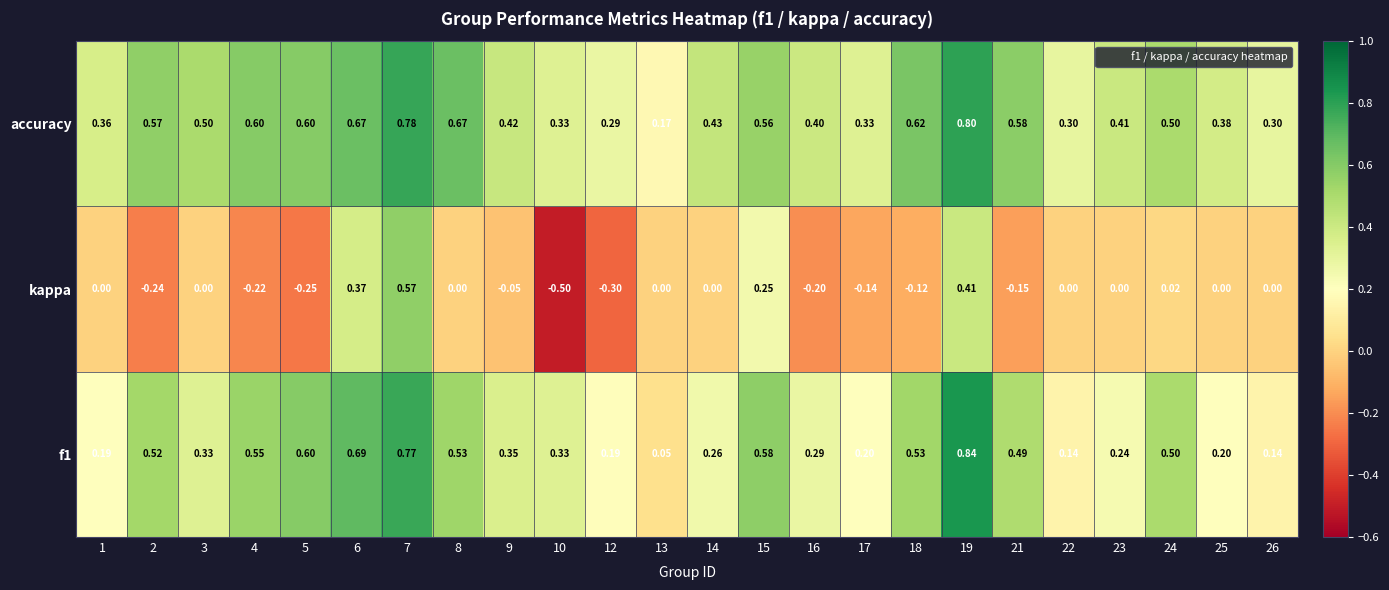

What is the difference between the highest and lowest values at 9?

0.5